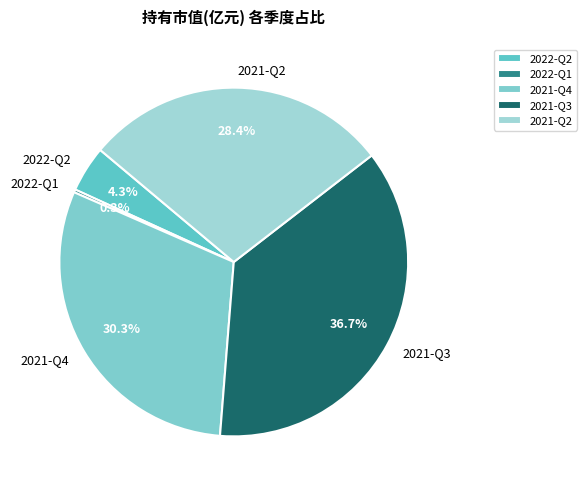

Does any single category account for the majority?

No